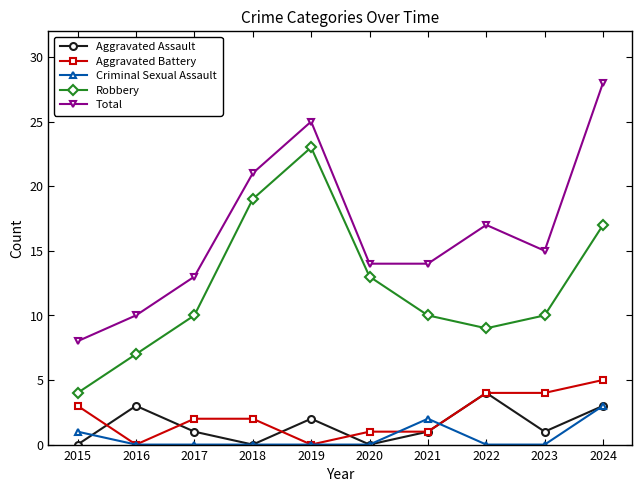

What are all the series names shown in the legend?

Aggravated Assault, Aggravated Battery, Criminal Sexual Assault, Robbery, Total